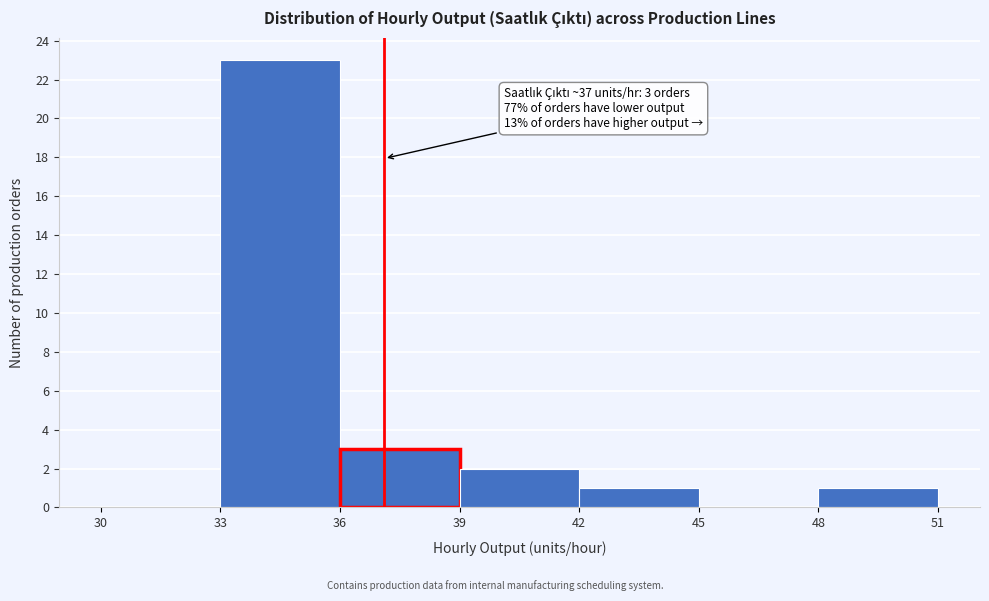

Which range on the x-axis has the tallest bar?

33 to 36